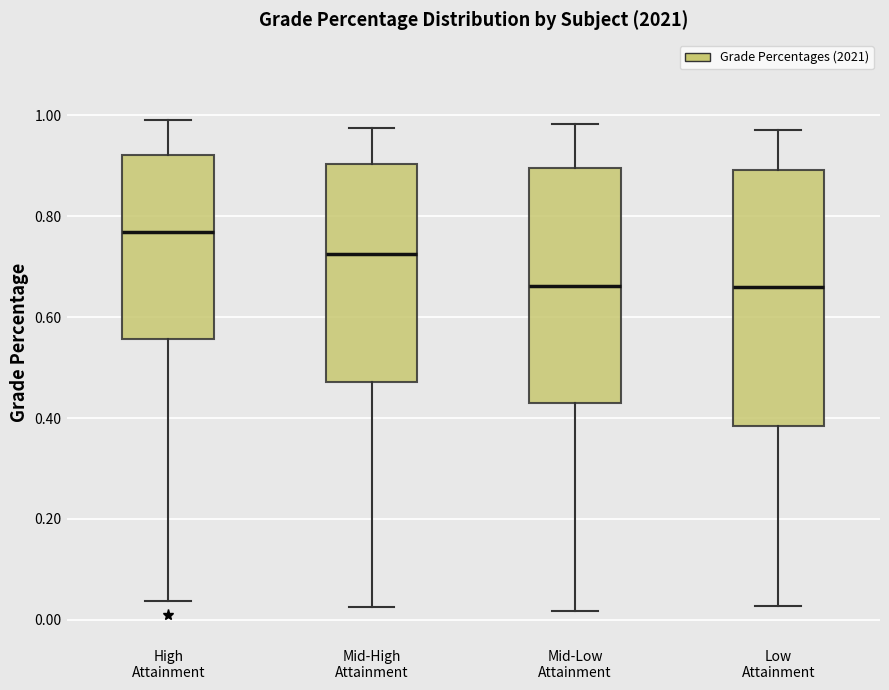

Which box has the highest median line?

High Attainment